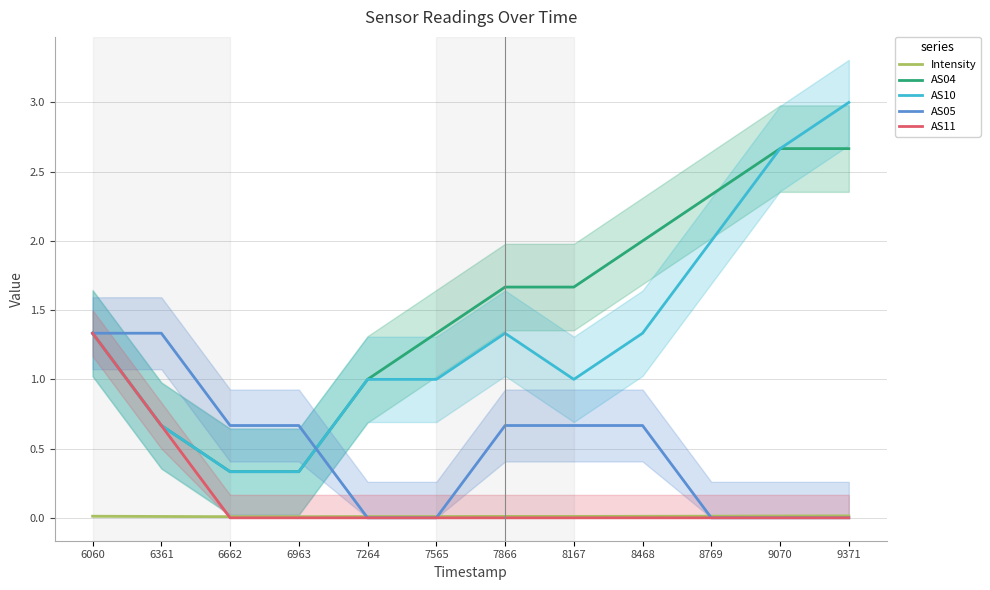

True or false: AS04 and AS11 intersect in this chart.

False